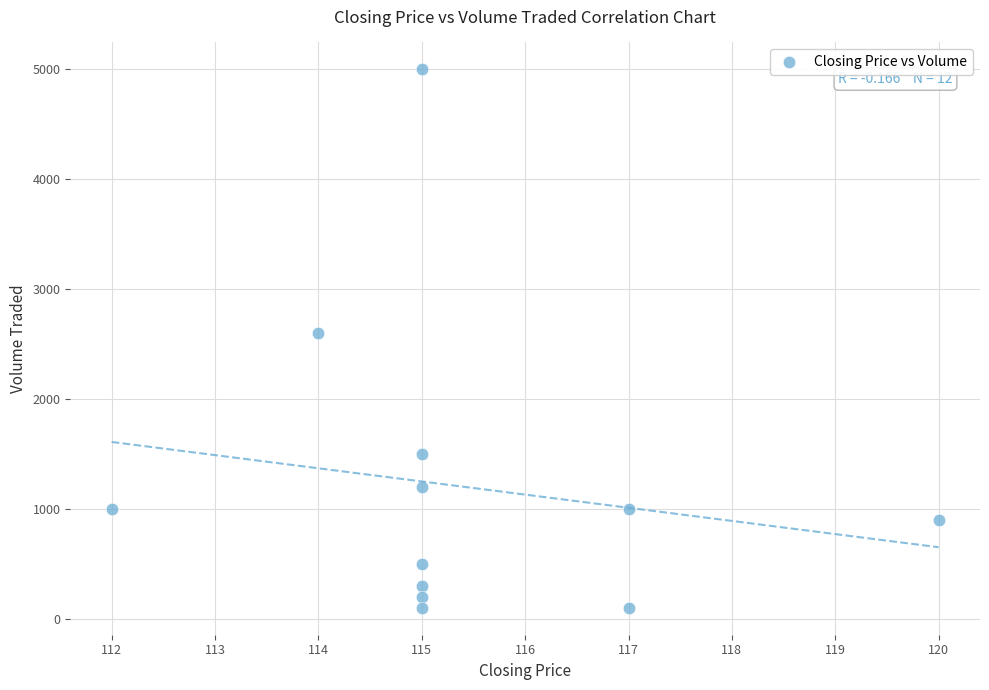

What is the average X value?

115